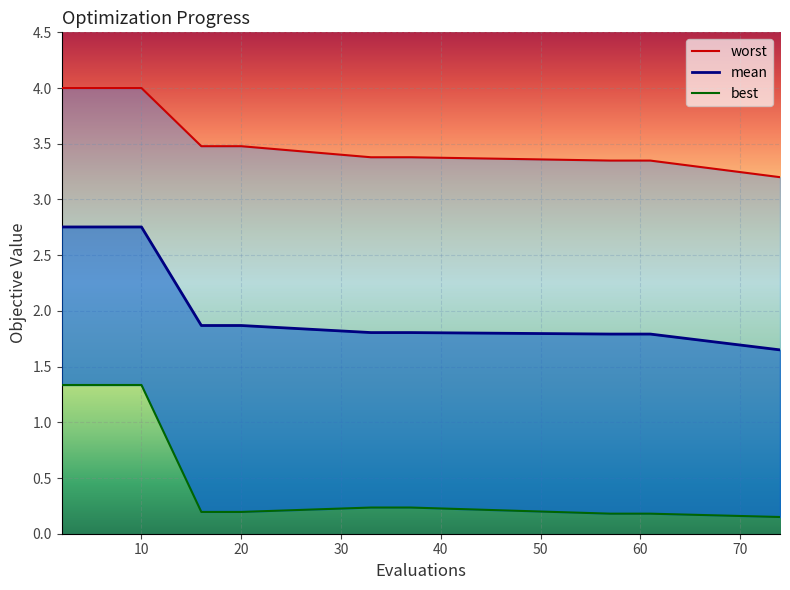

Rank the categories by best value from highest to lowest.

2, 4, 6, 8, 10, 33, 35, 37, 16, 18, 20, 57, 59, 61, 74